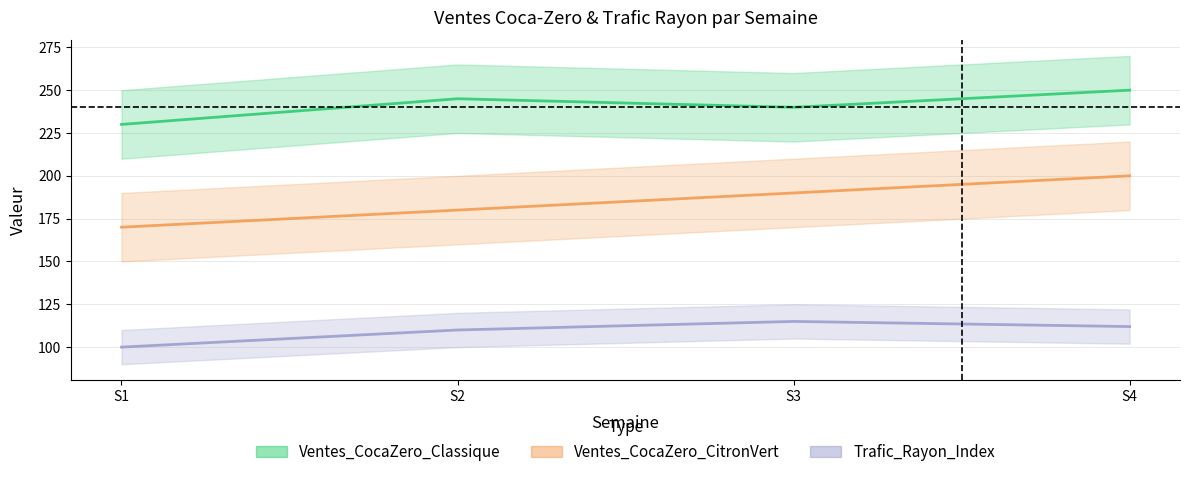

What is the difference between the Ventes_CocaZero_Classique values at S4 and S3?

10